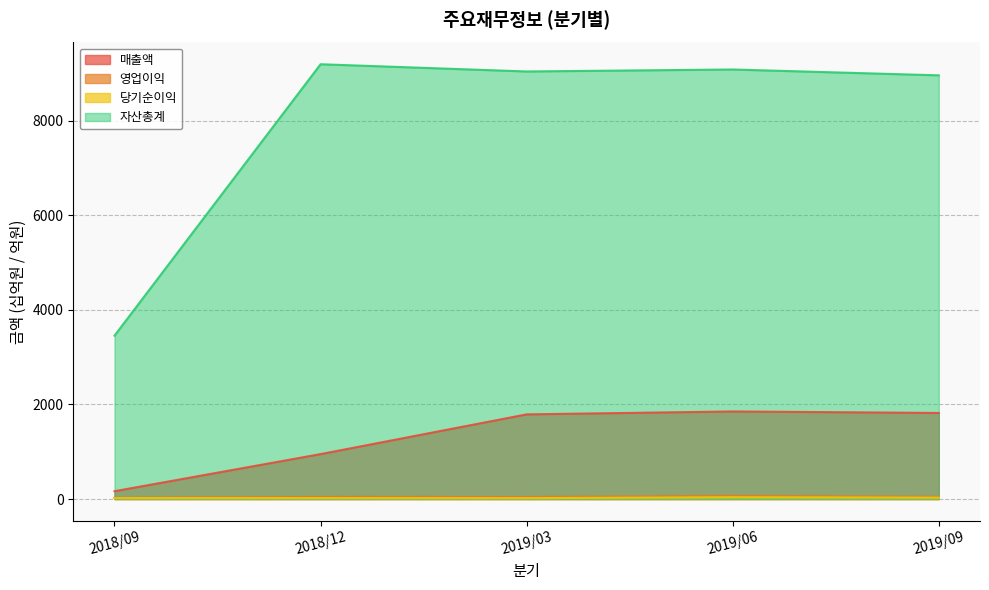

The value of 매출액 at 2019/09 is 1821. True or false?

True